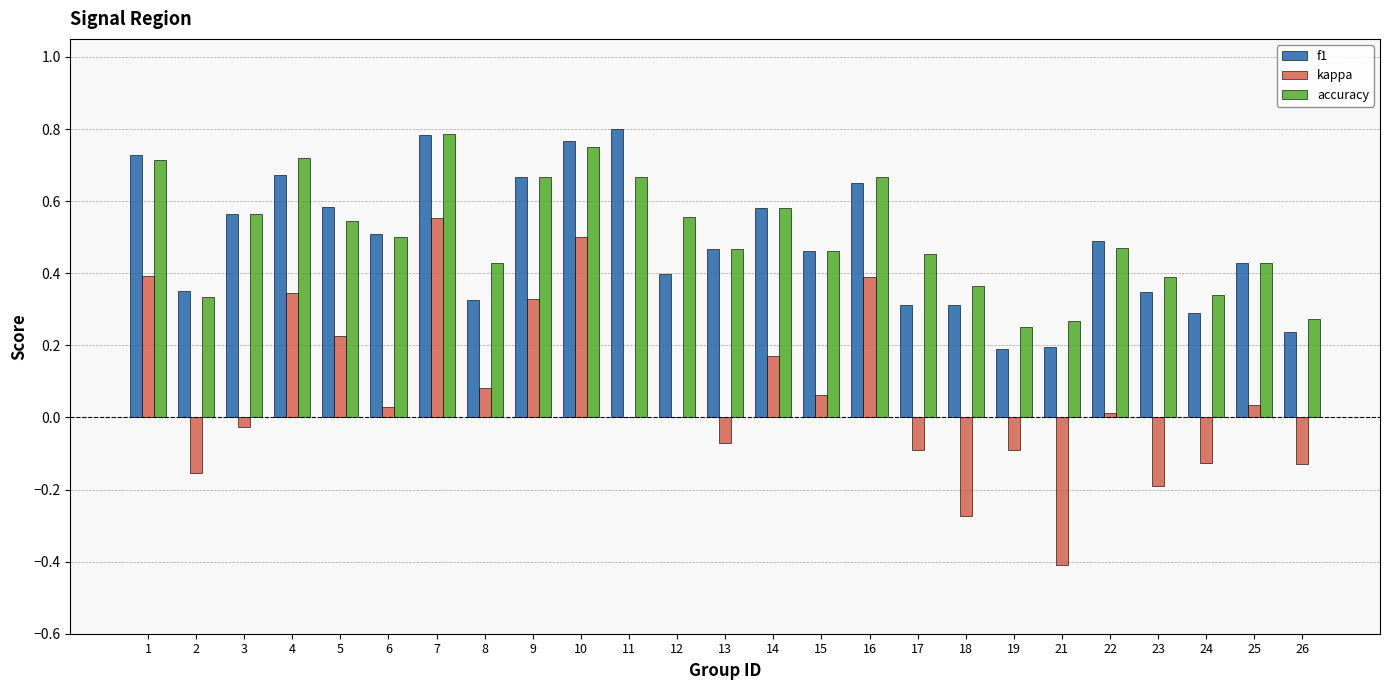

What is the sum of all kappa values?

1.6